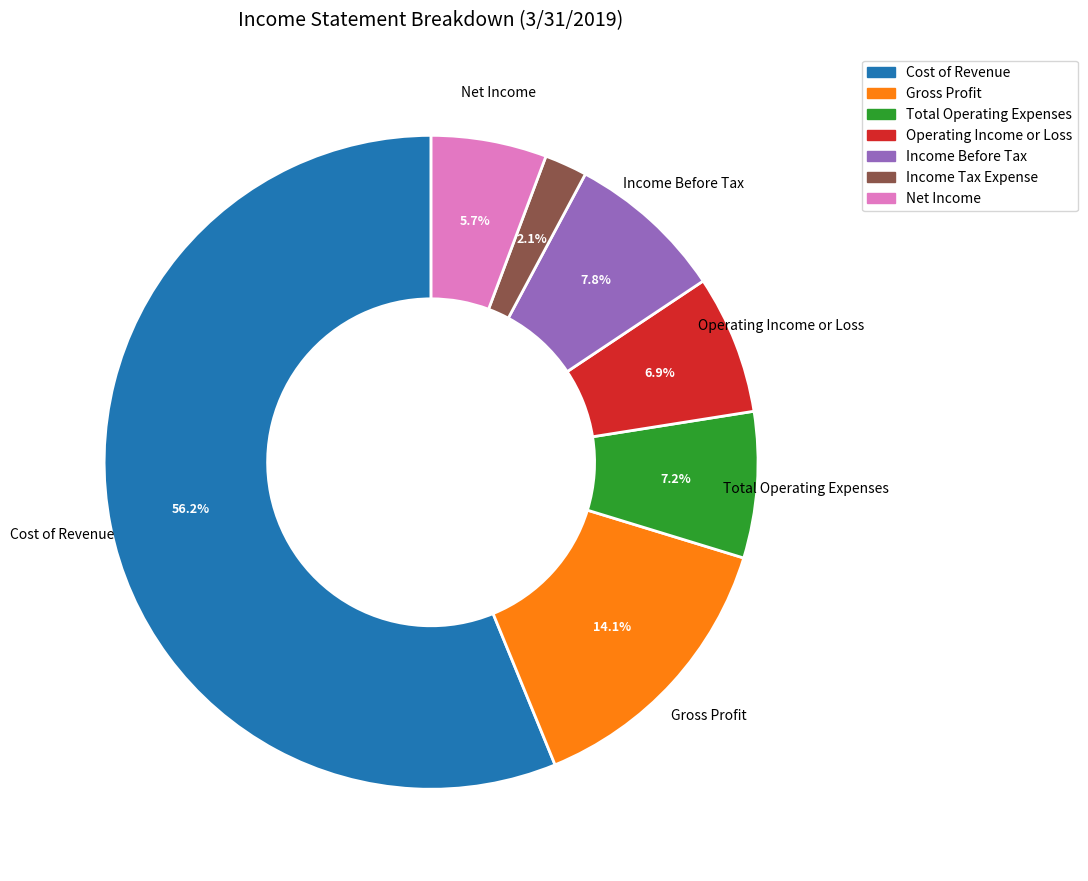

What percentage is the Net Income slice, to the nearest percent?

6%